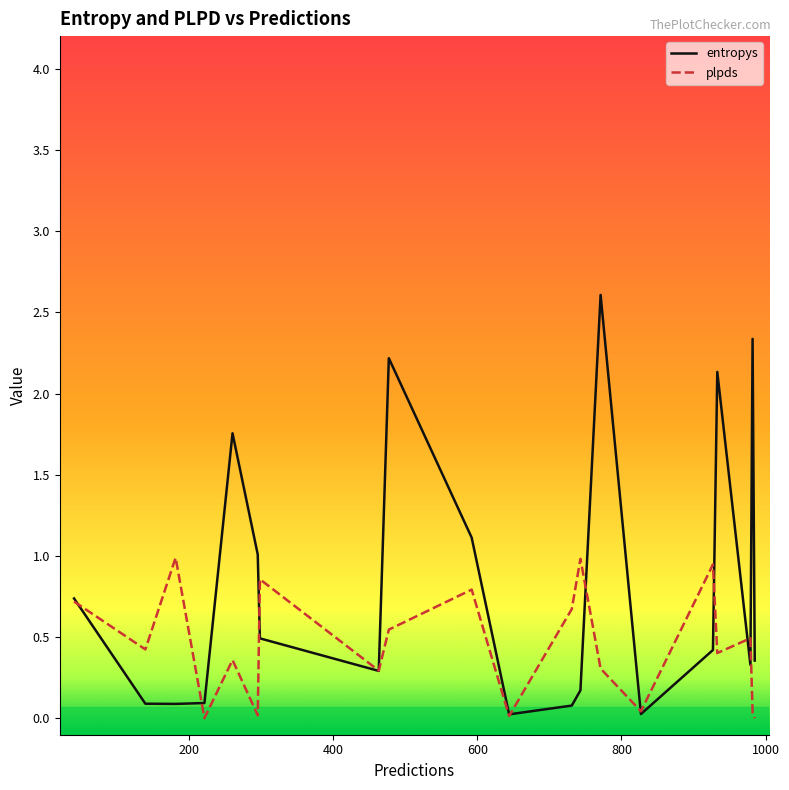

Which series has the widest spread of values?

entropys